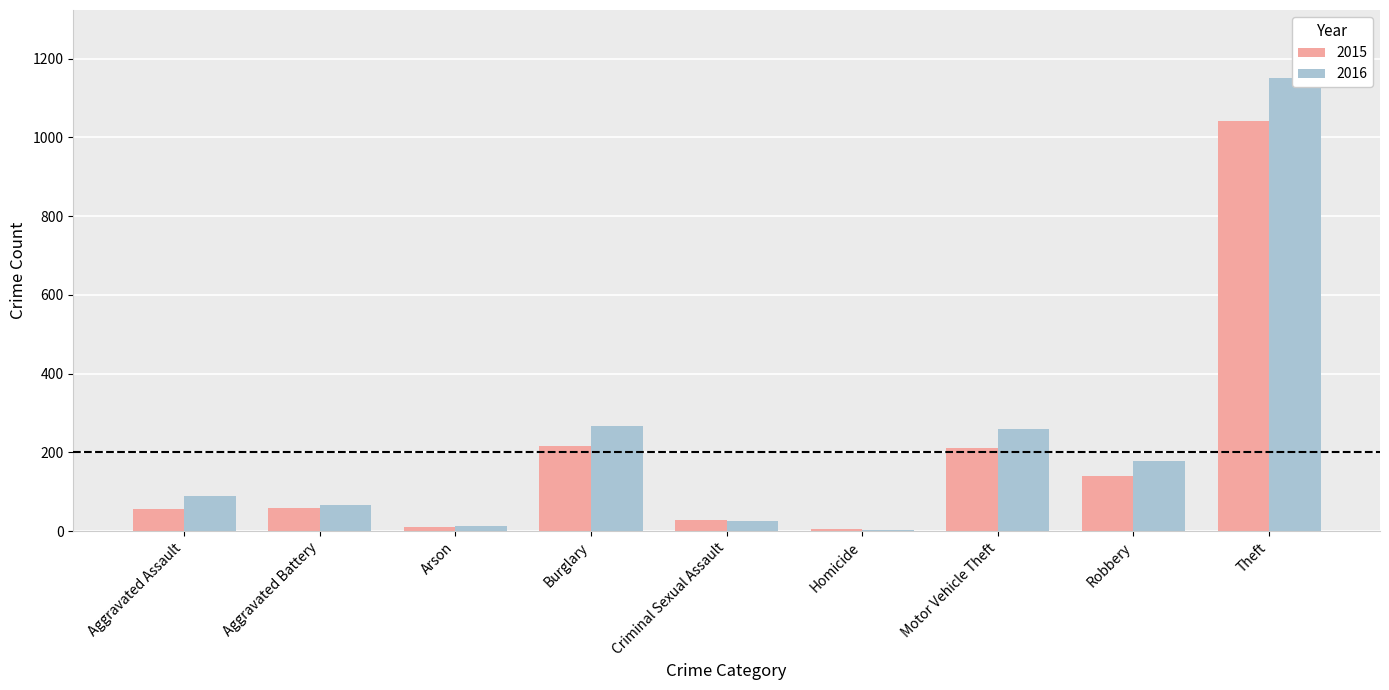

At which category is the sum across all series the highest?

Theft